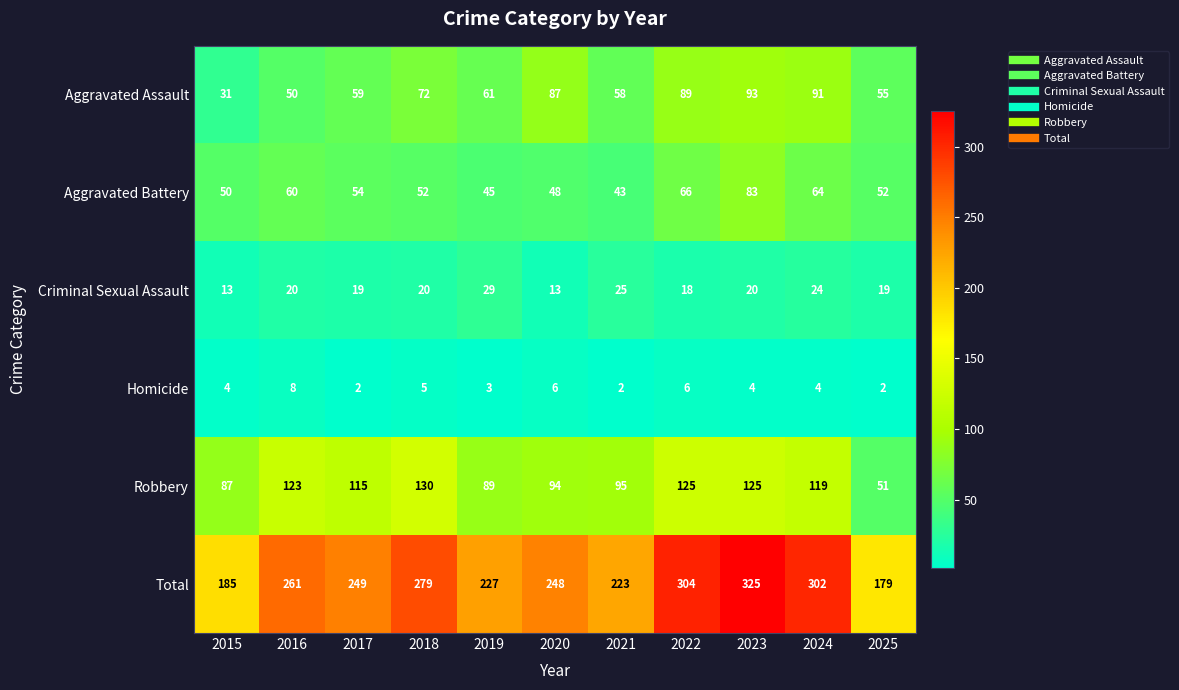

What is the approximate value of Total at 2016?

261